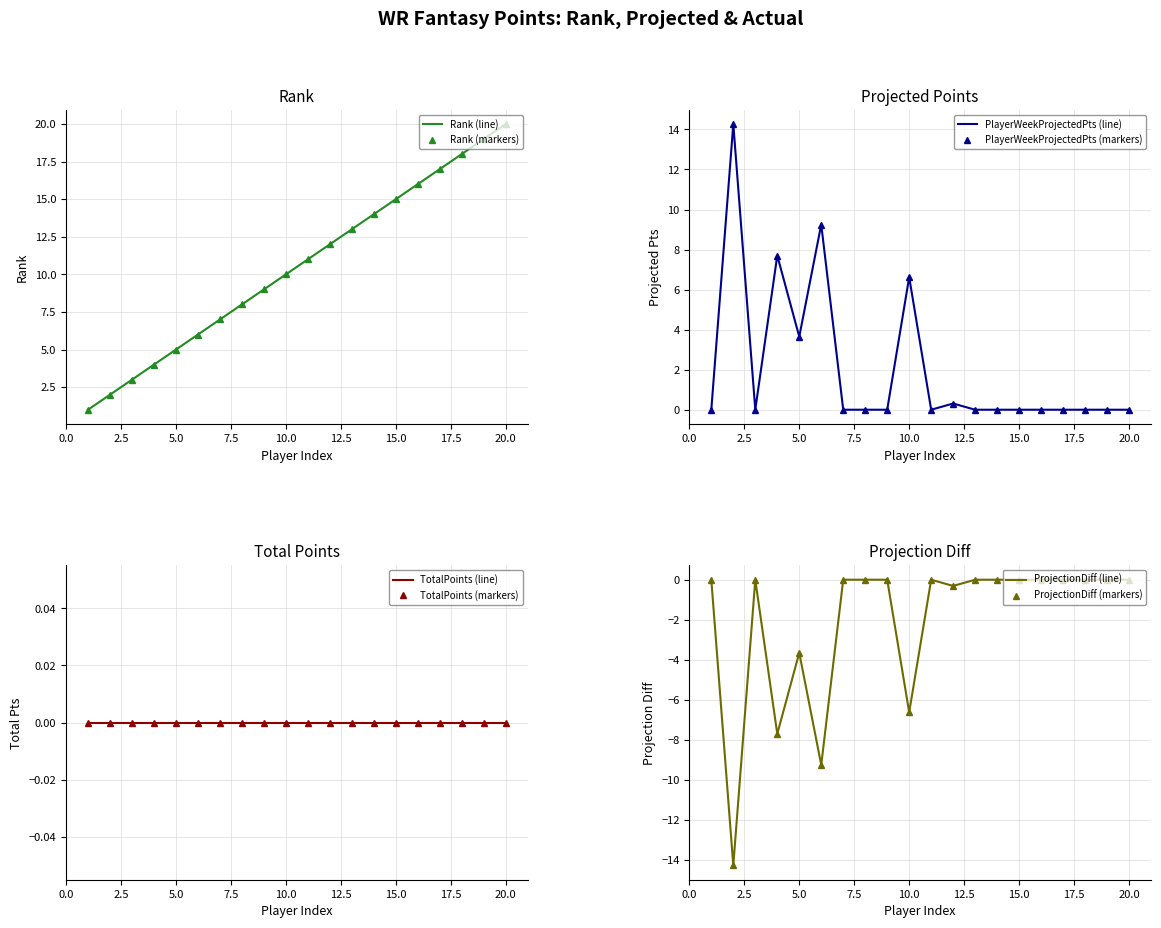

What is the maximum value shown in the chart?

20.0